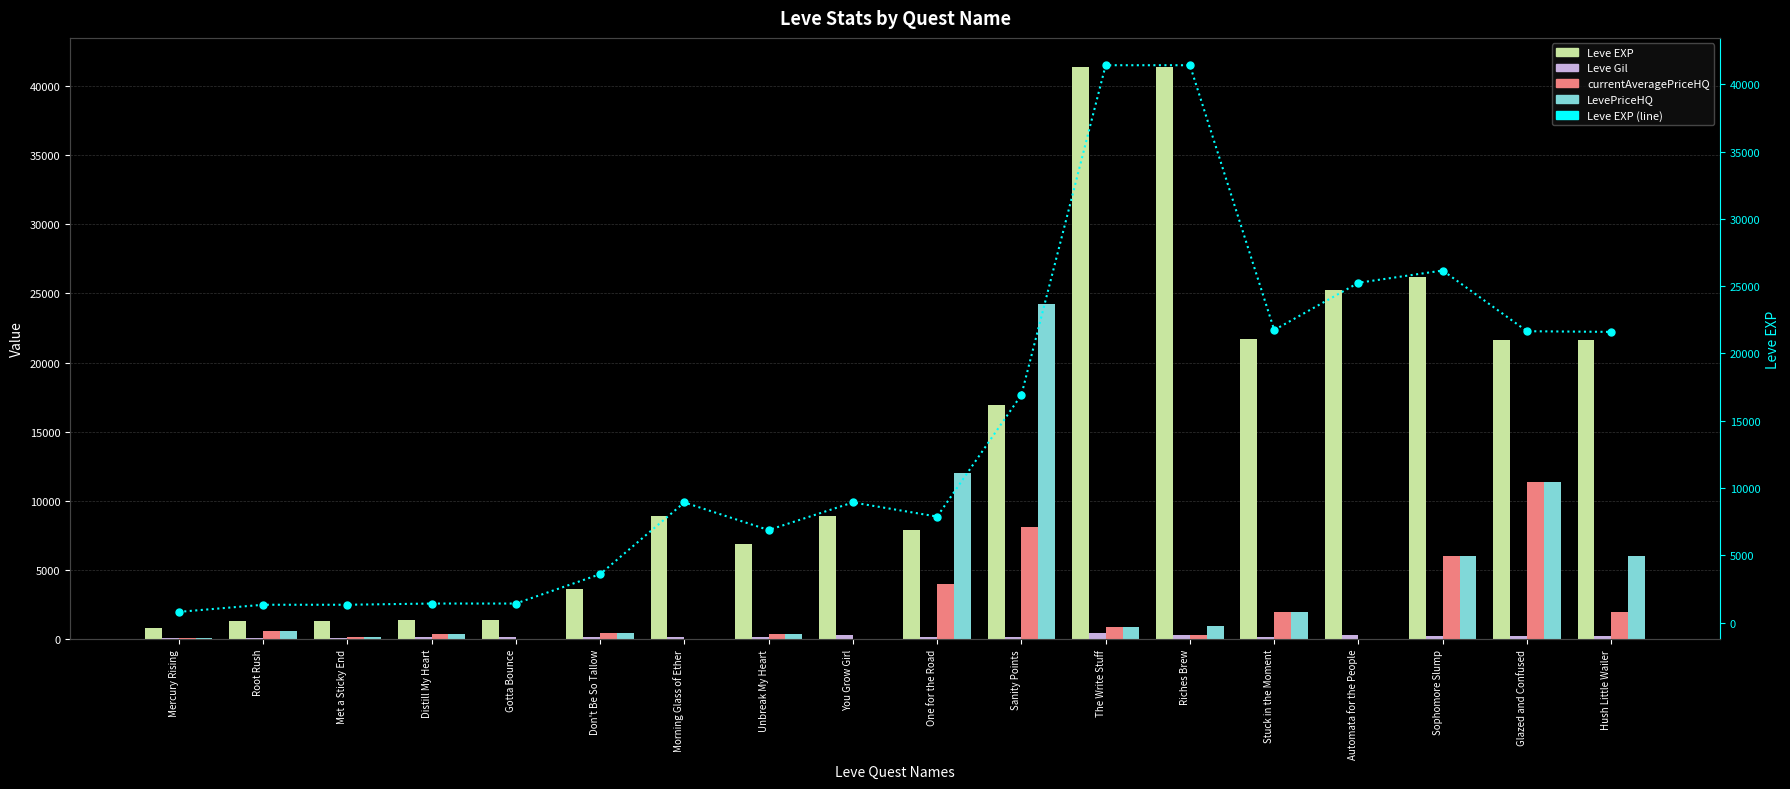

What are all the series names shown in the legend?

Leve EXP, Leve Gil, currentAveragePriceHQ, LevePriceHQ, Leve EXP (line)